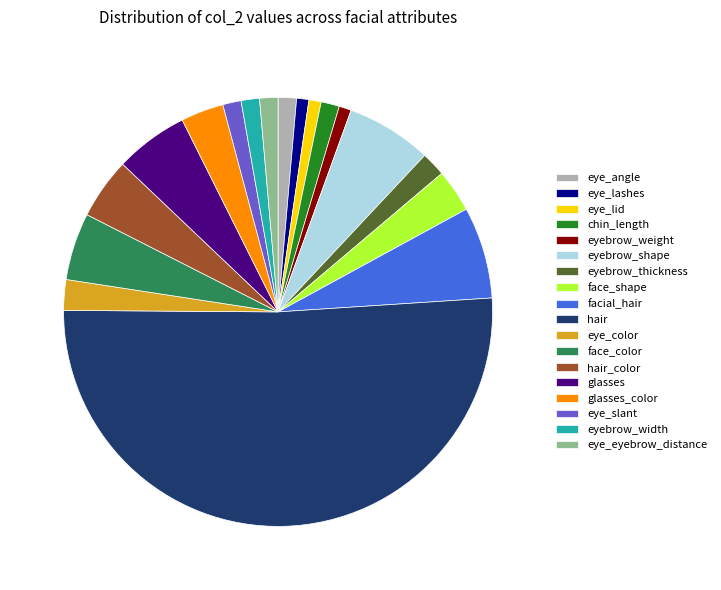

Which has a higher value, eye_slant or facial_hair?

facial_hair